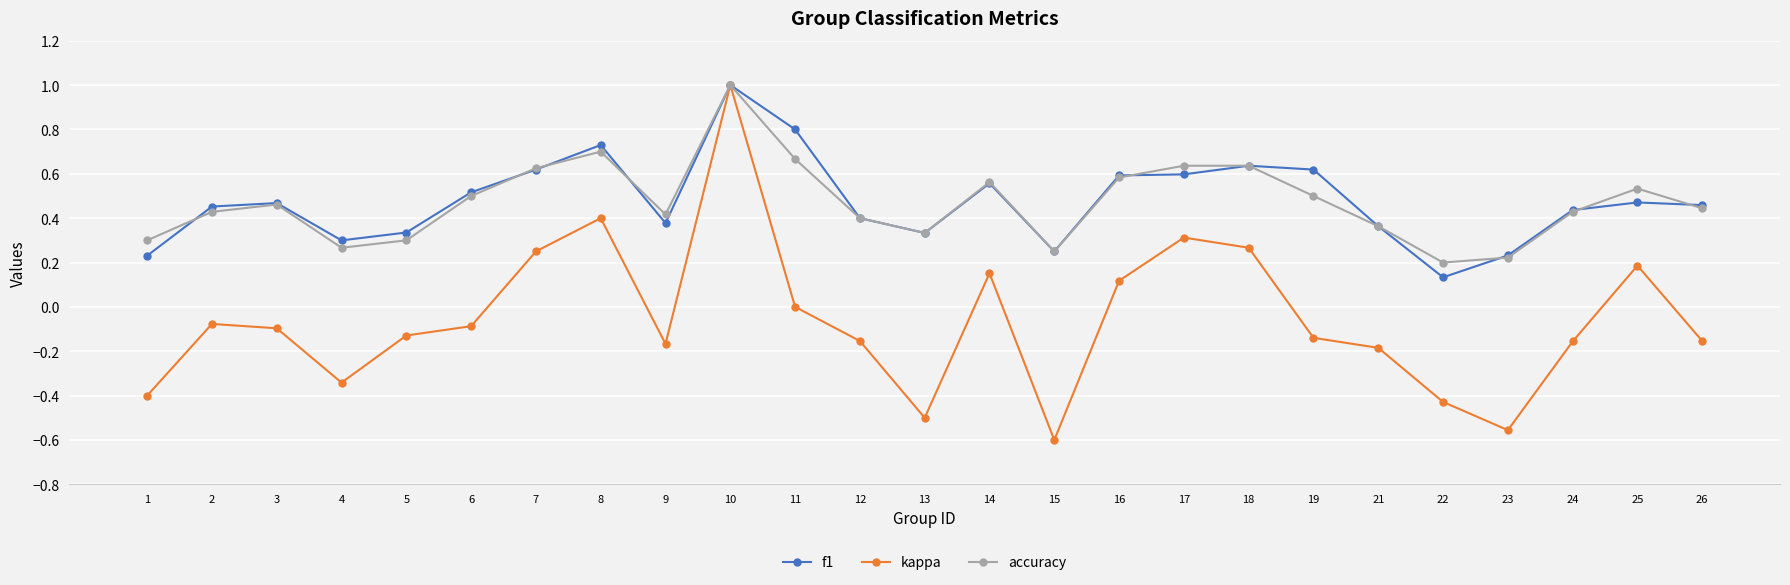

Is the value of accuracy at 21 greater than the value of kappa at 3?

Yes